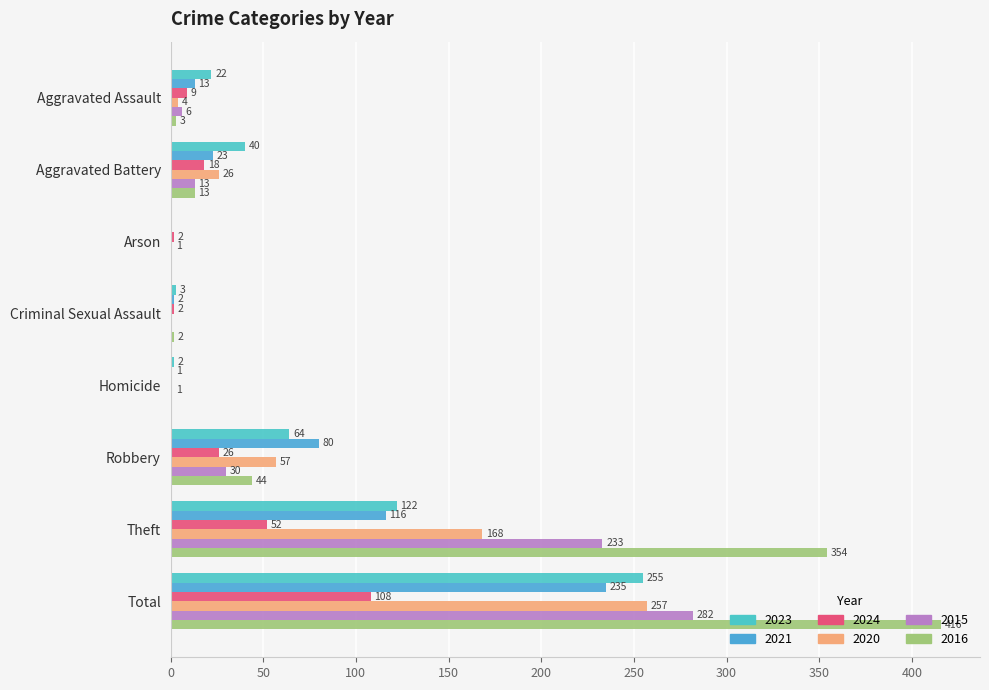

List the labels in order of 2023 value, smallest first.

Arson, Homicide, Criminal Sexual Assault, Aggravated Assault, Aggravated Battery, Robbery, Theft, Total